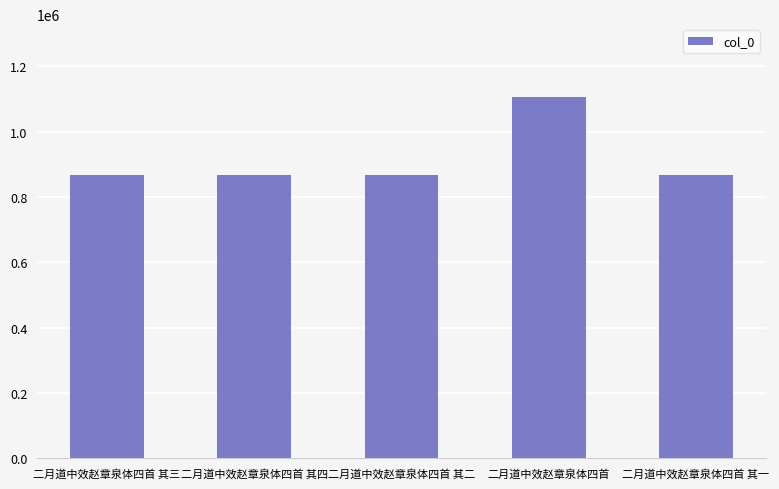

Read the value at 二月道中效赵章泉体四首.

1107344